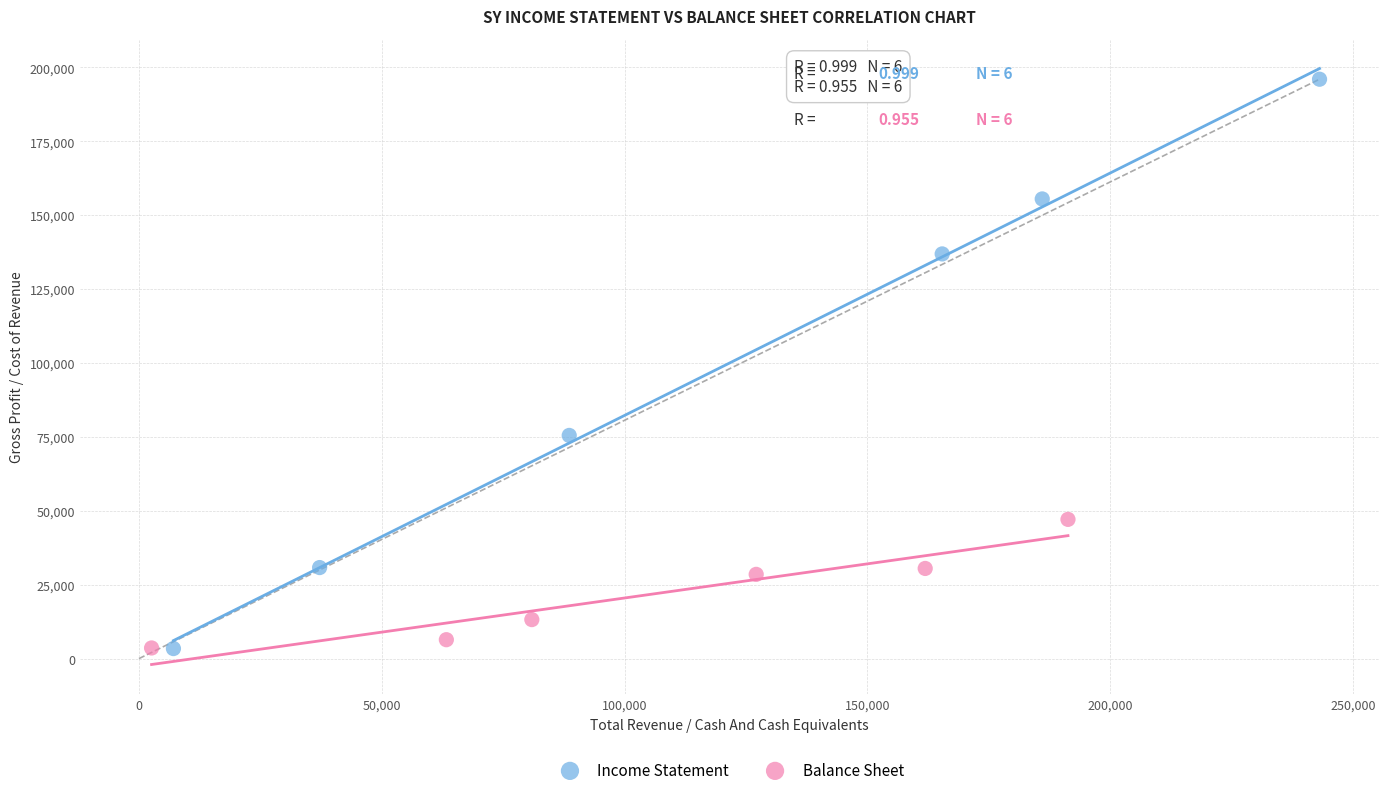

Which series reaches the maximum Y coordinate?

Income Statement